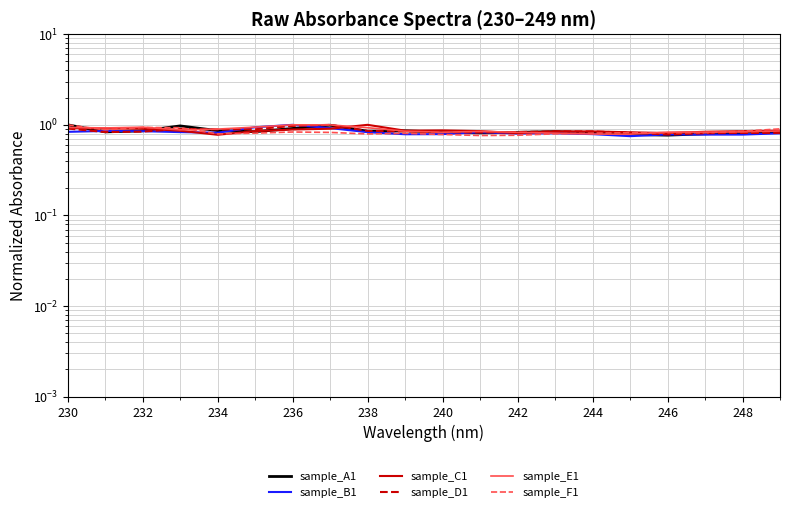

What are all the series names shown in the legend?

sample_A1, sample_B1, sample_C1, sample_D1, sample_E1, sample_F1